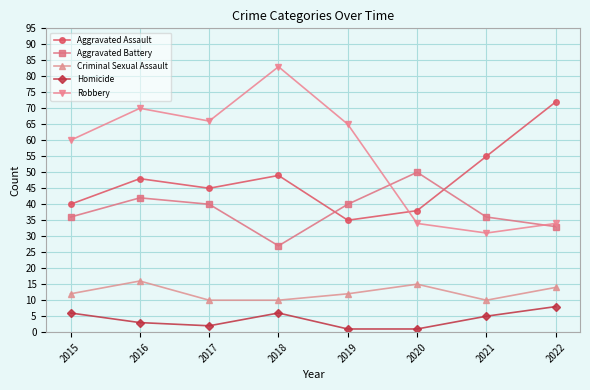

What is the greatest value displayed?

83